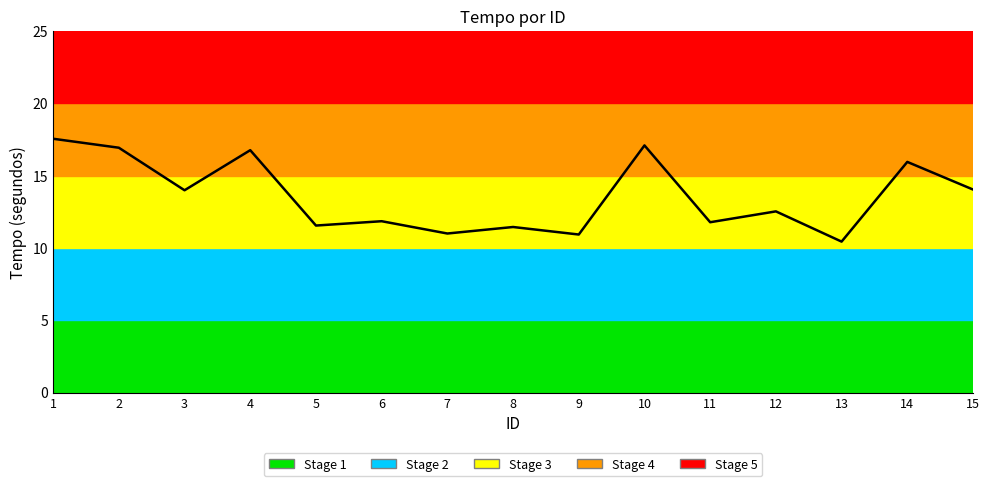

What is the maximum value shown in the chart?

17.5